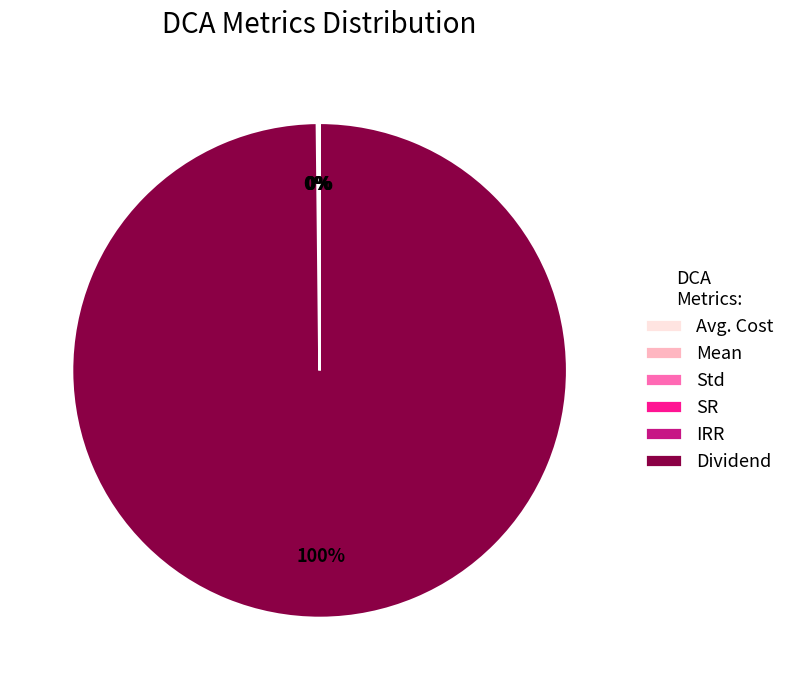

Which category has the biggest portion of the pie?

Dividend